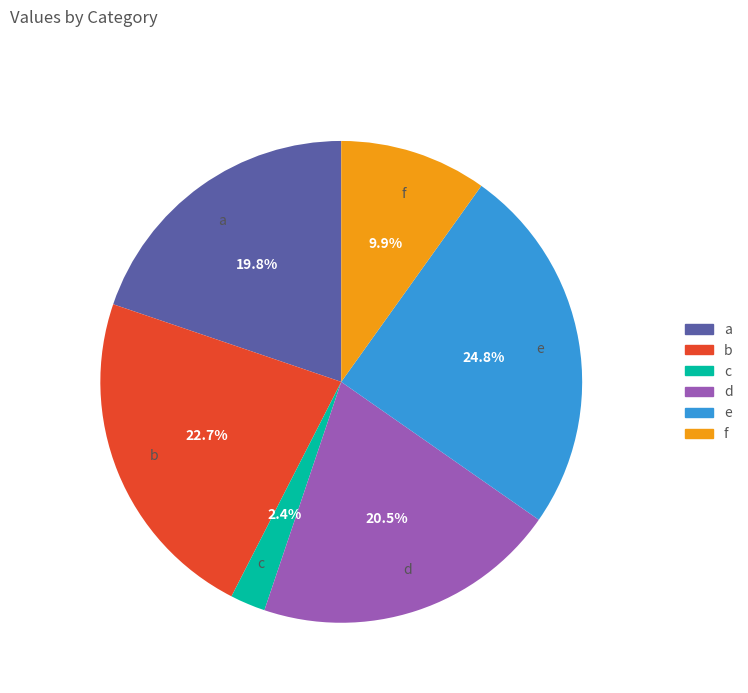

Which slice is the largest?

e